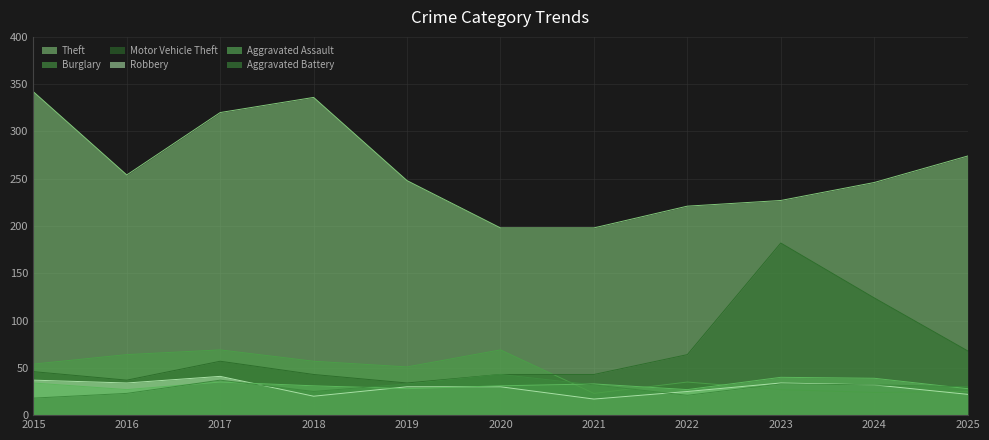

Which category has the highest value across all series?

2015